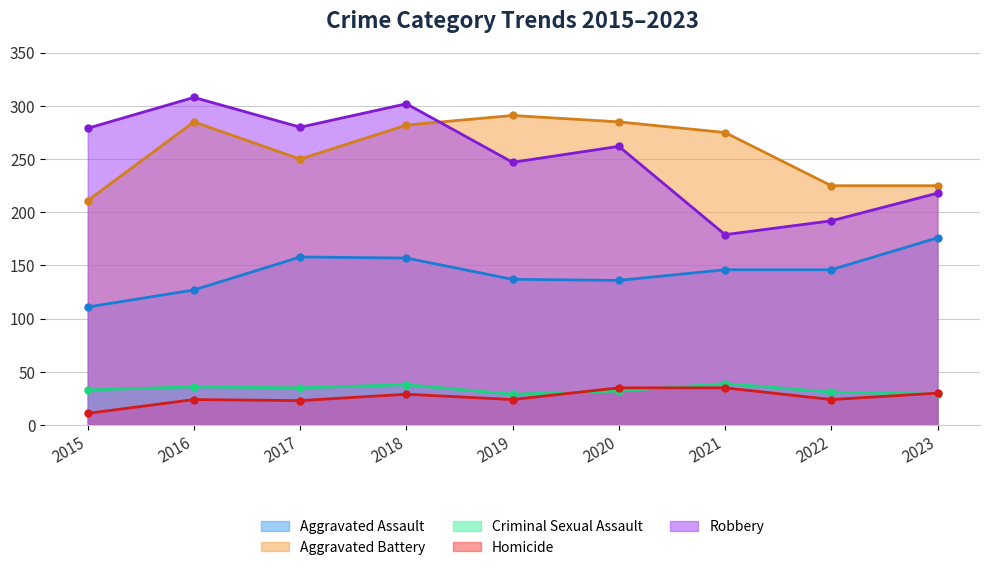

Read the Aggravated Assault value at 2023, to the nearest 10.

180